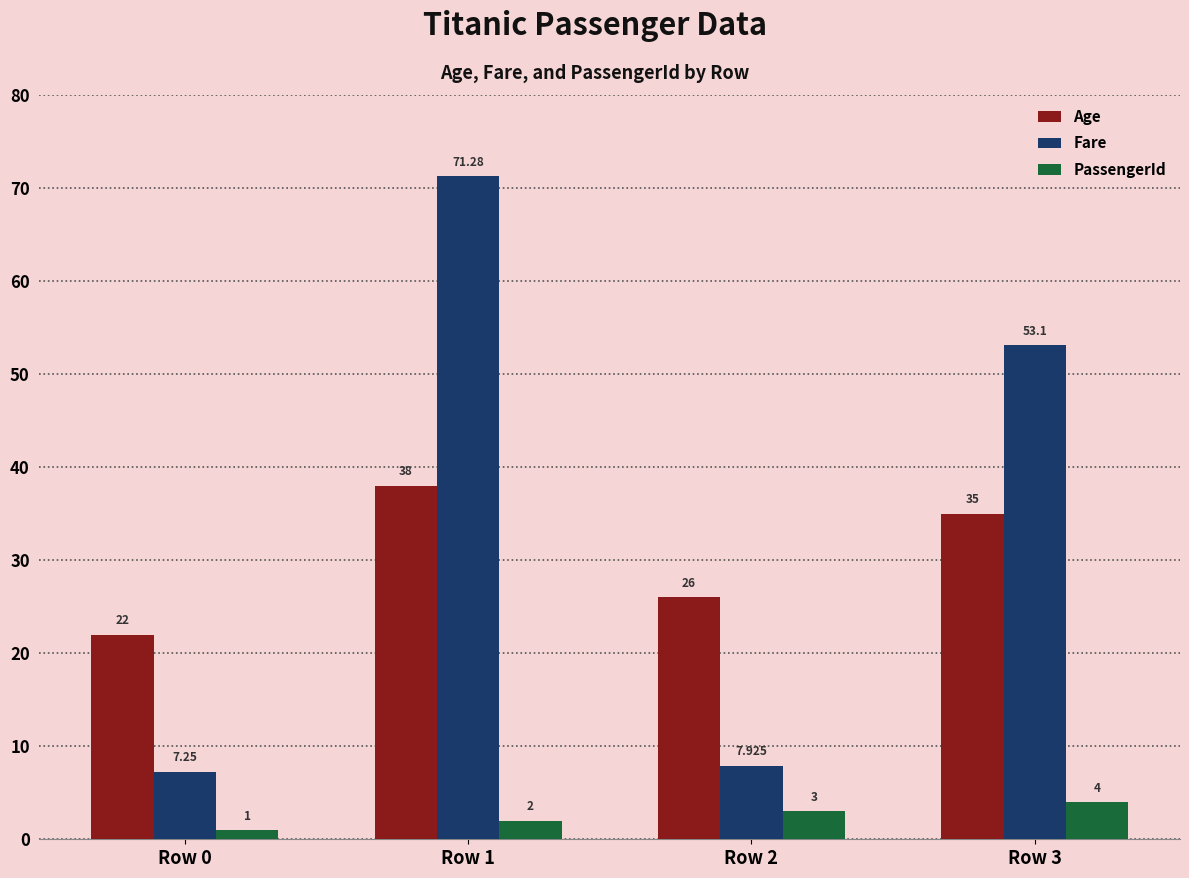

What is the difference between the maximum and minimum values in the PassengerId series?

3.0